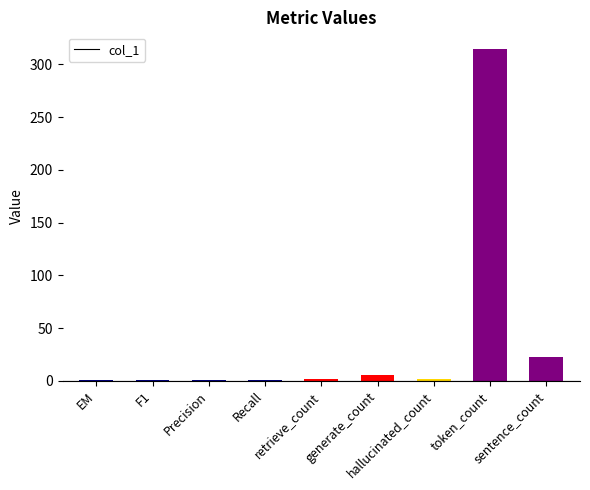

What is the greatest value displayed?

314.7